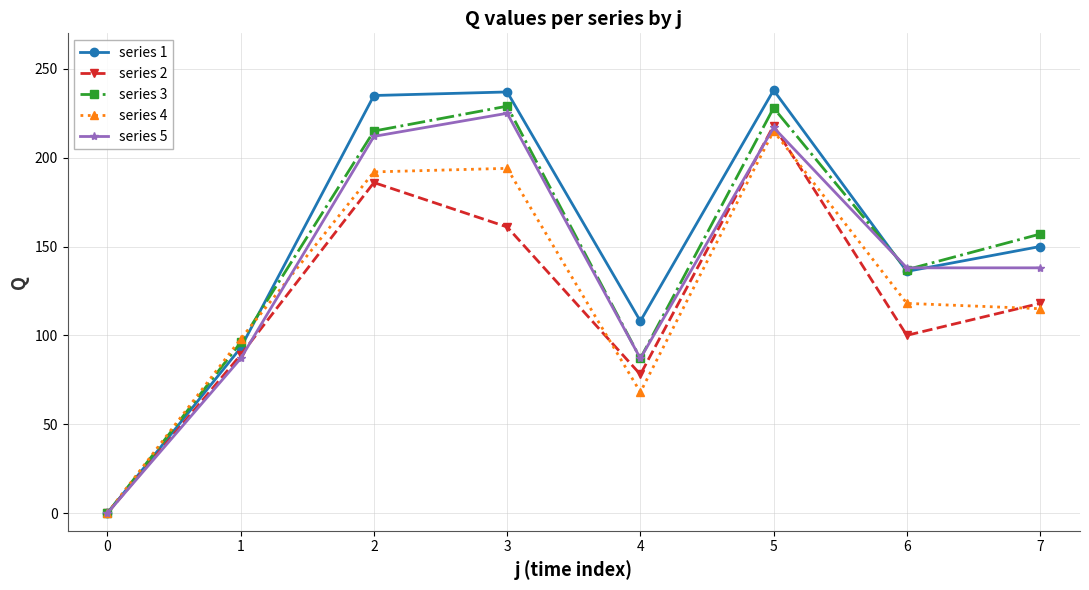

At which label does series 1 first exceed 150?

2